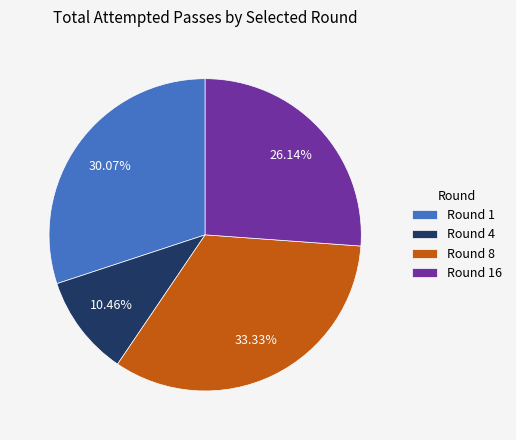

Is the sum of Round 8 and Round 4 greater than half?

No